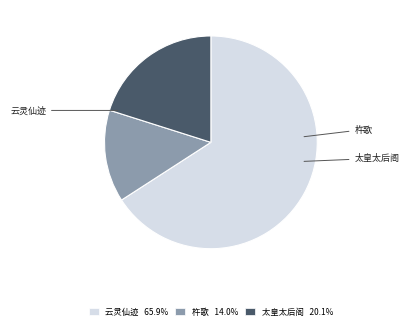

Does any single category account for the majority?

Yes